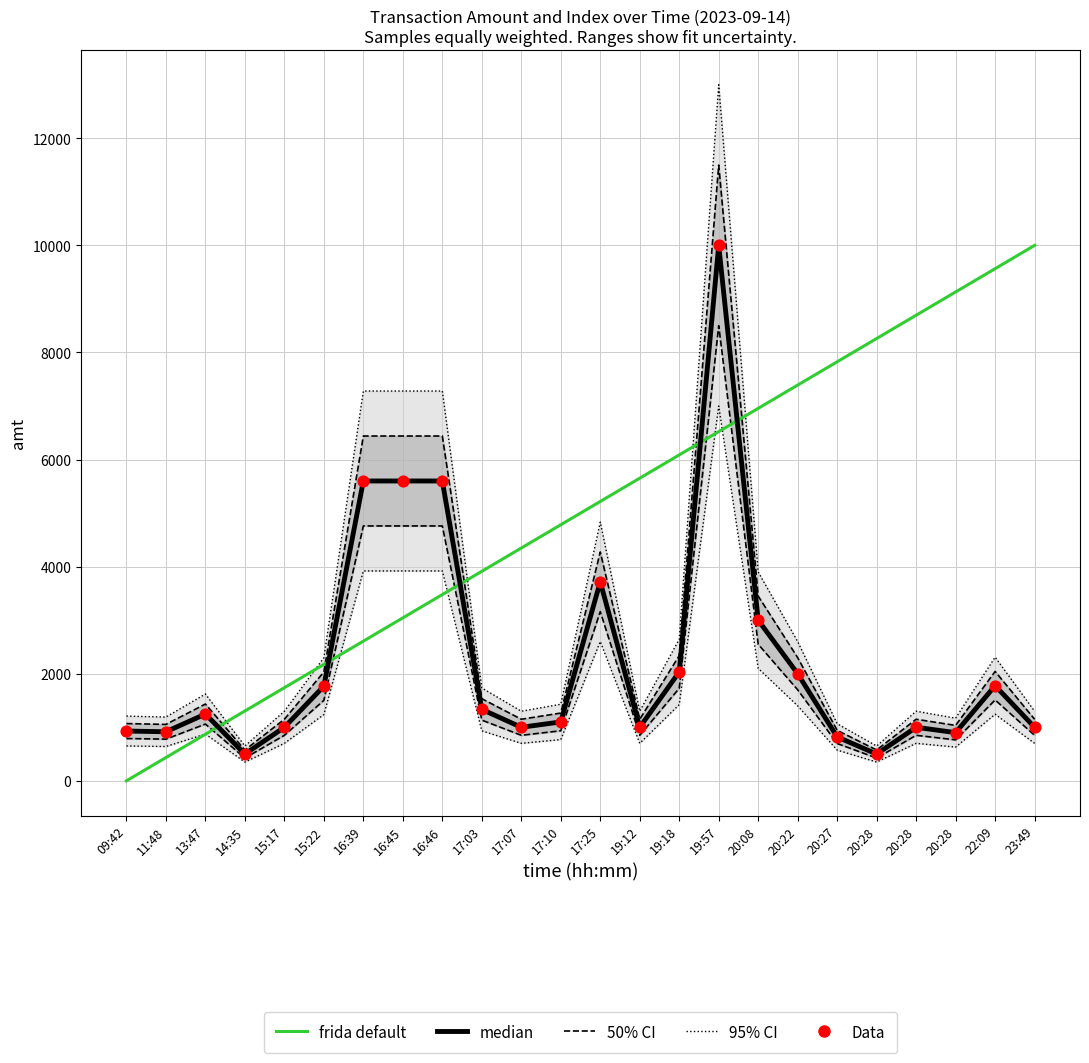

At which category is the sum across all series the highest?

19:57